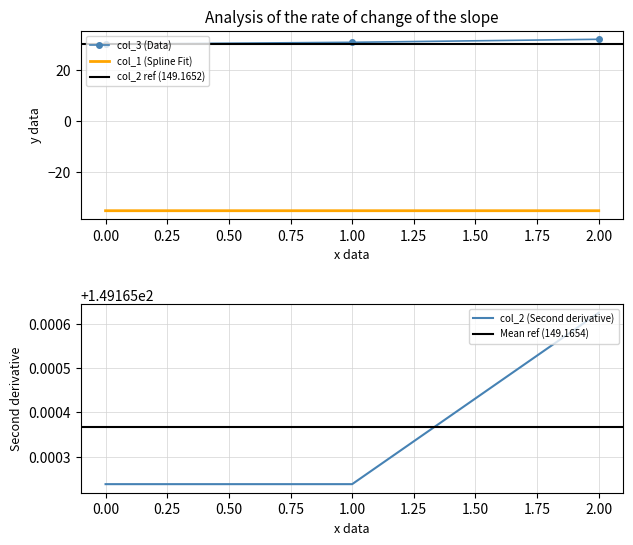

What is the maximum value for col_1 (Spline Fit)?

-35.4